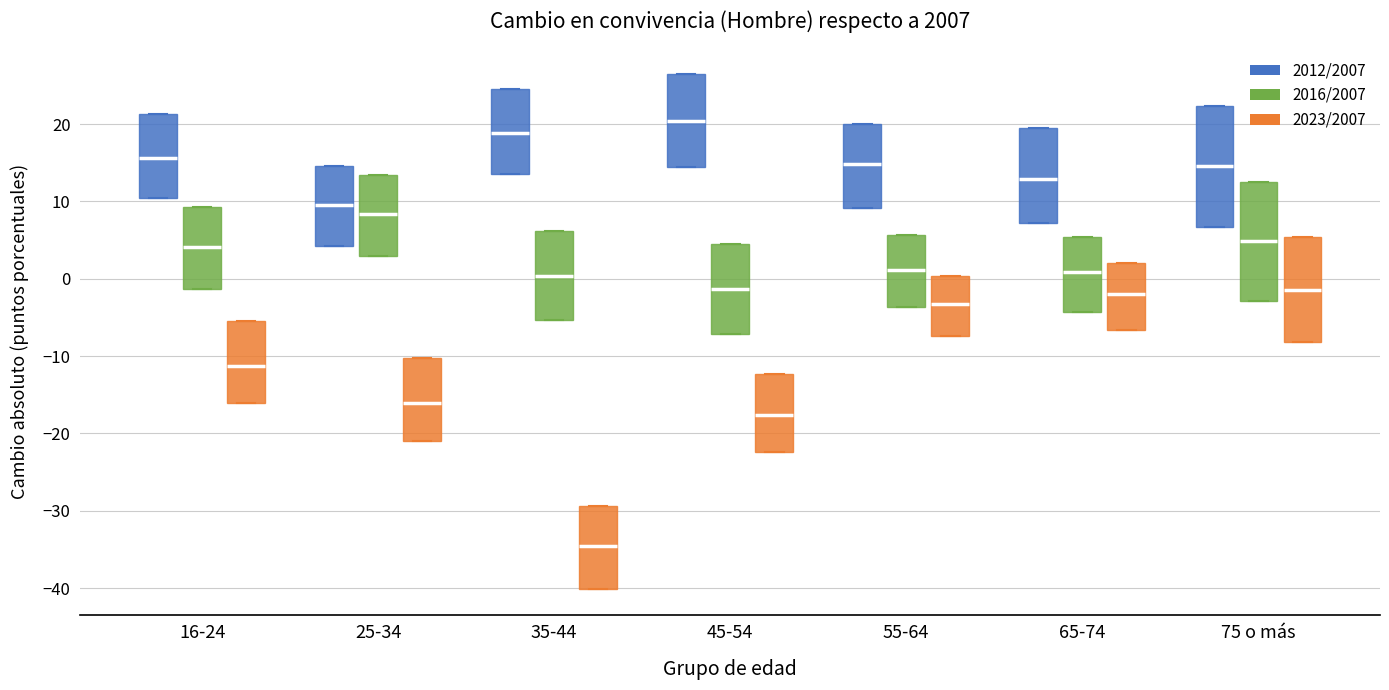

Where is the upper edge of the box for 45-54 (2016/2007) on the y-axis? The values are not printed on the chart, so give them approximately, as read against the axis.

5